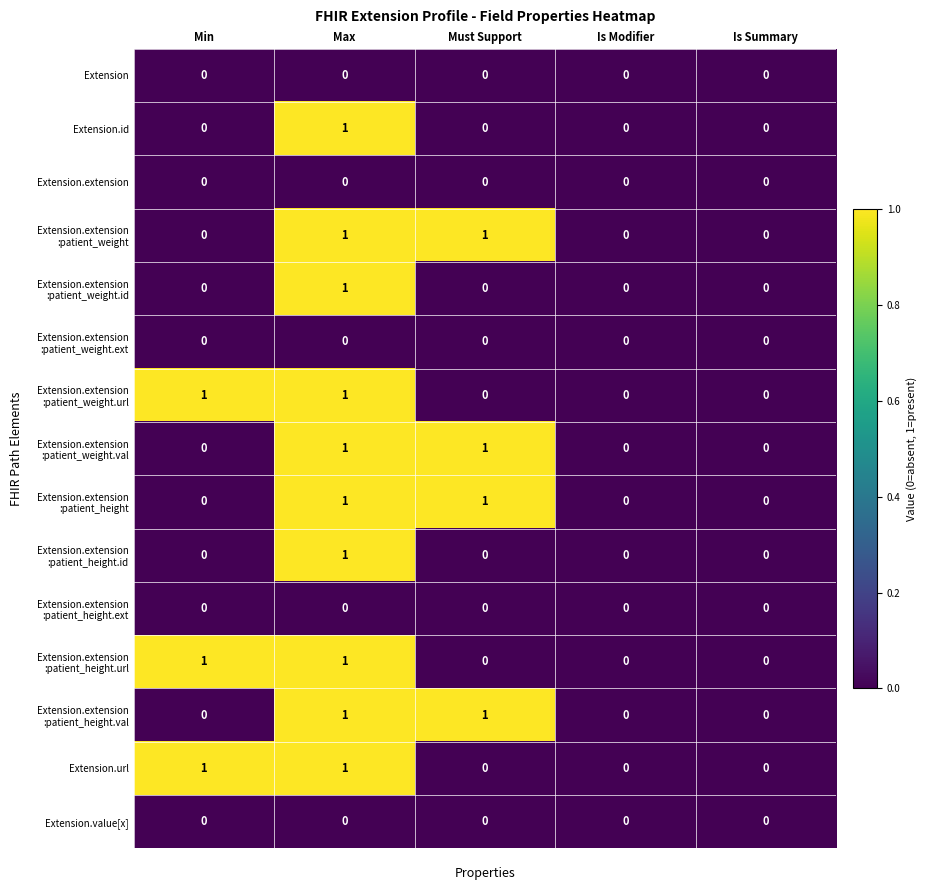

What is the difference between the highest and lowest values at Min?

1